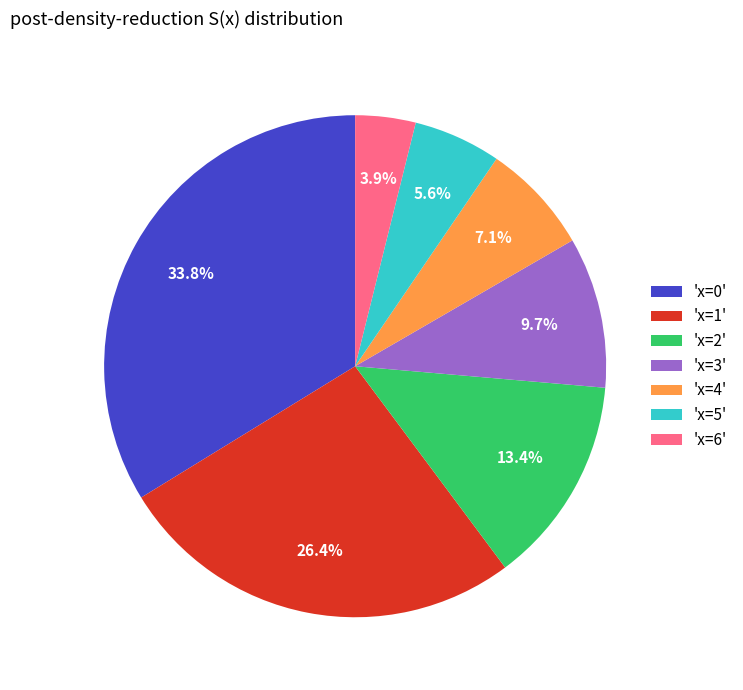

What is the smallest slice in the pie chart?

'x=6'